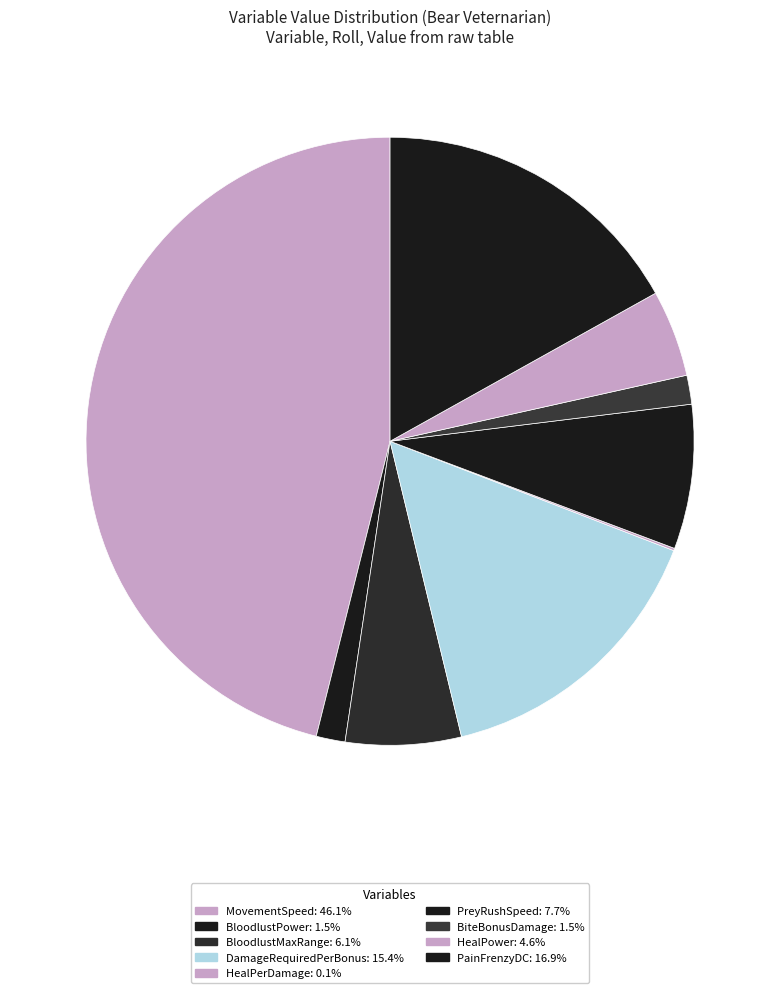

Does BloodlustMaxRange represent more than half of the total?

No